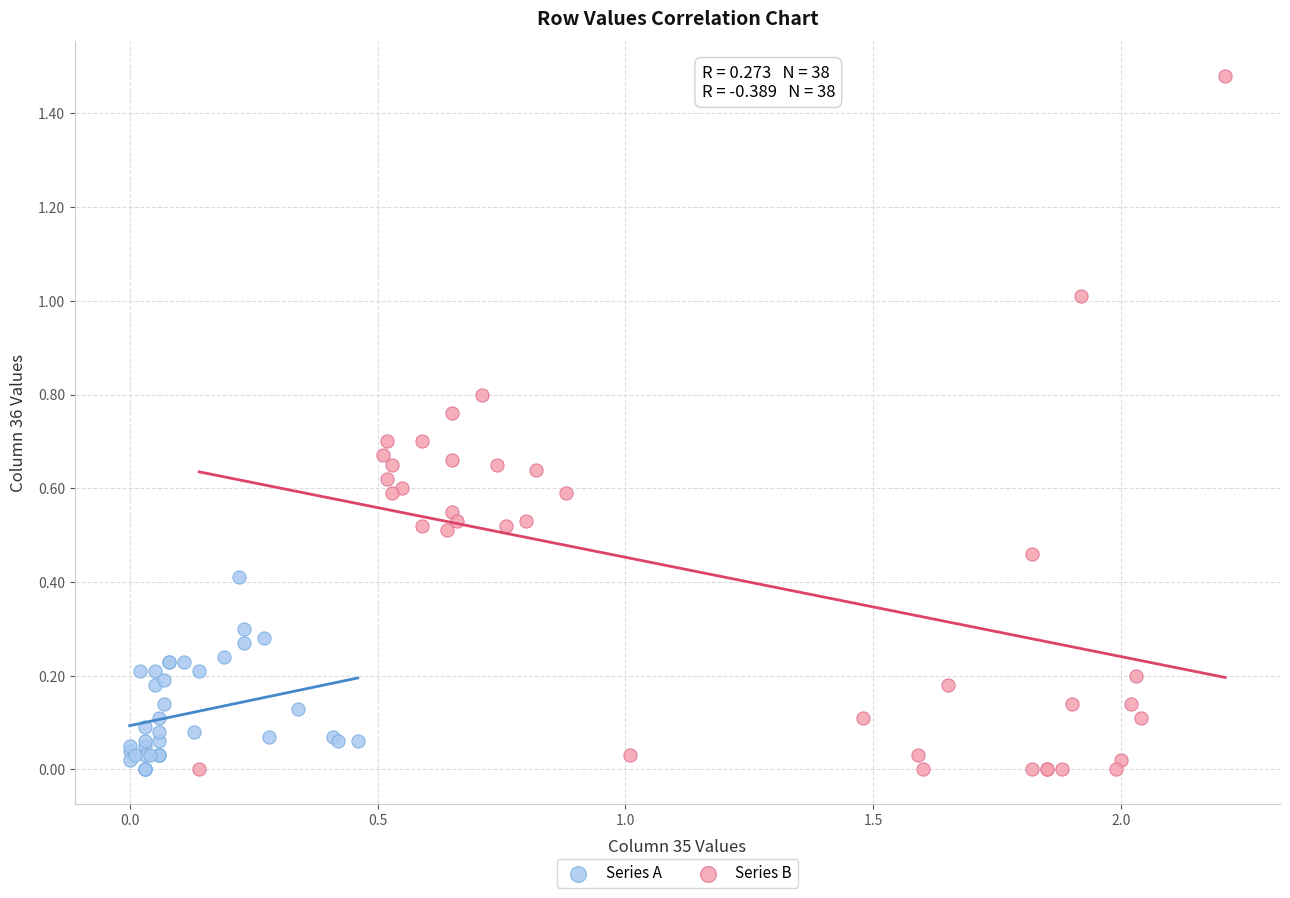

Which series has the largest Y range (max minus min)?

Series B